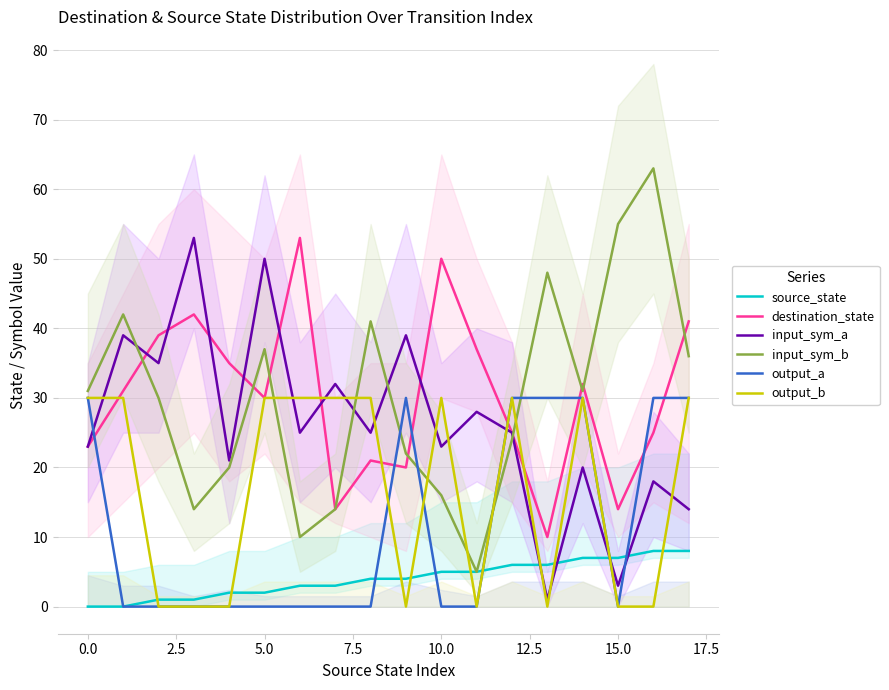

True or false: output_a and destination_state cross at least once.

True